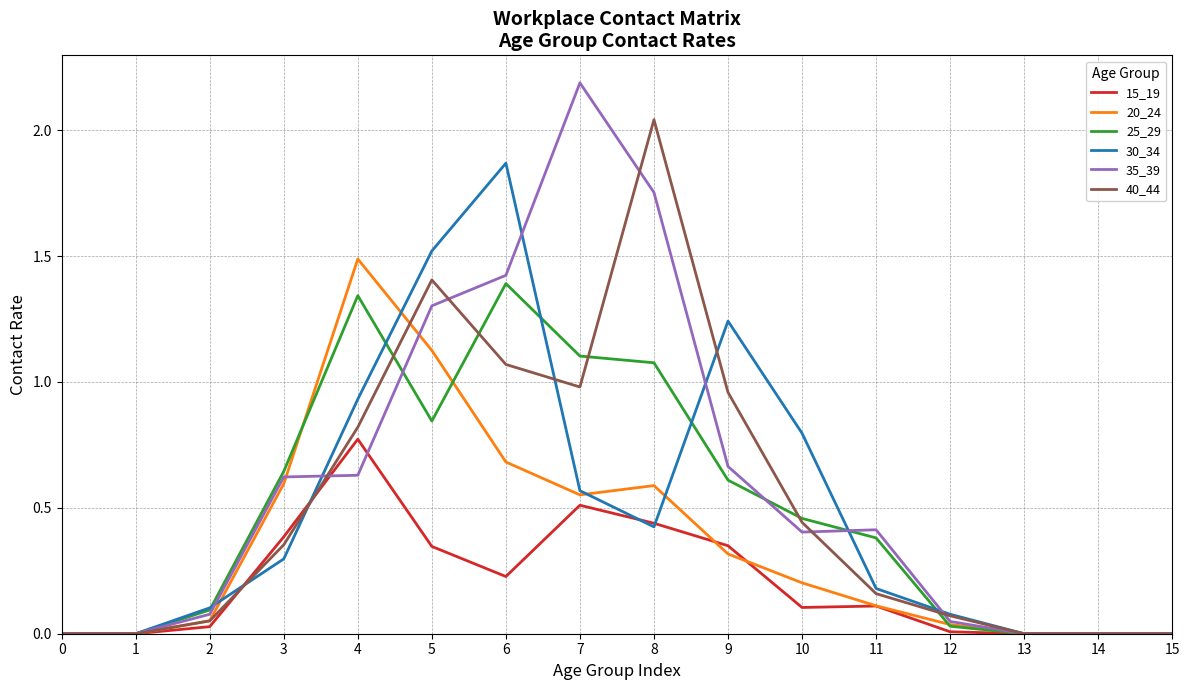

List the series in order of their peak value, lowest first.

15_19, 25_29, 20_24, 30_34, 40_44, 35_39